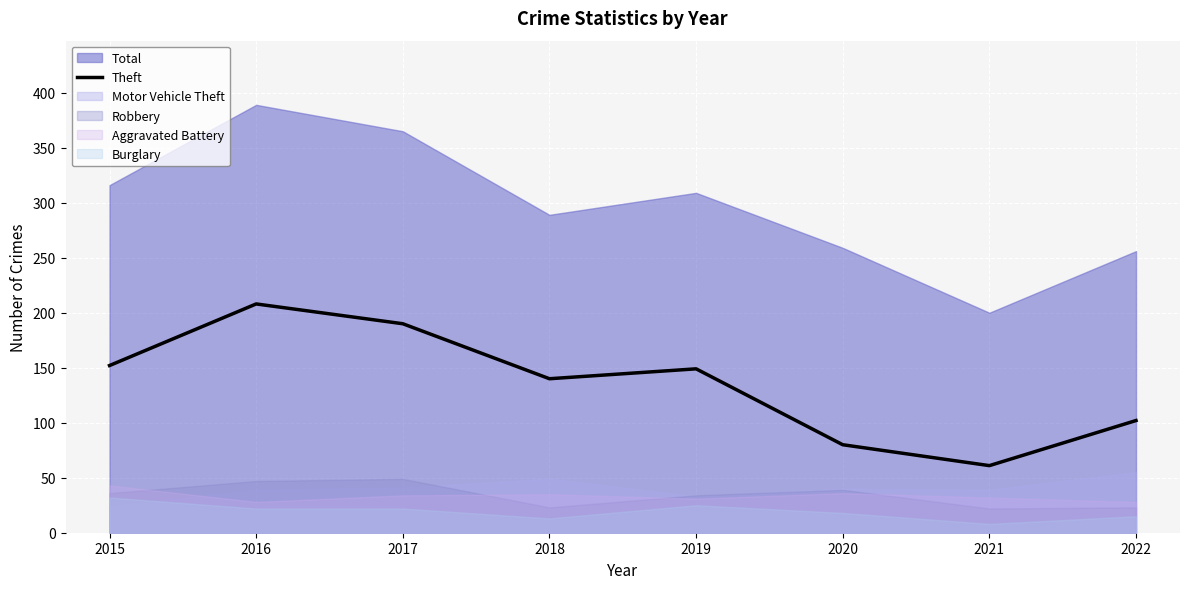

Reading left to right, extract all data points from this chart.

2015=152	2016=208	2017=190	2018=140	2019=149	2020=80	2021=61	2022=102